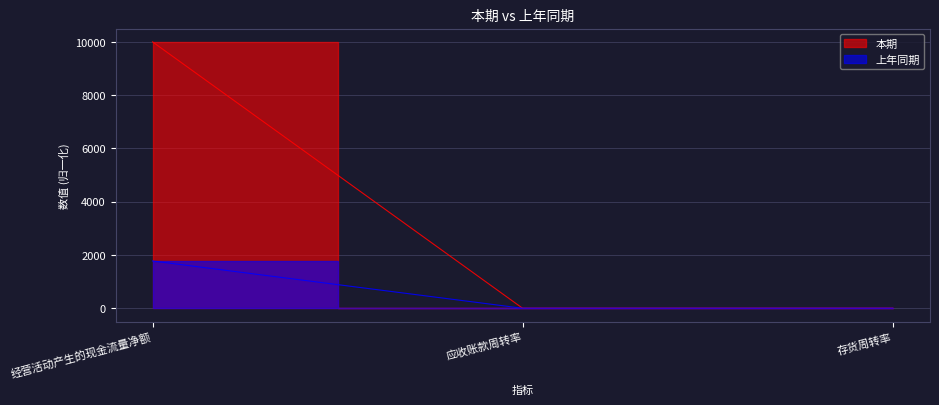

Is the value of 本期 at 存货周转率 greater than the value of 上年同期 at 经营活动产生的现金流量净额?

No